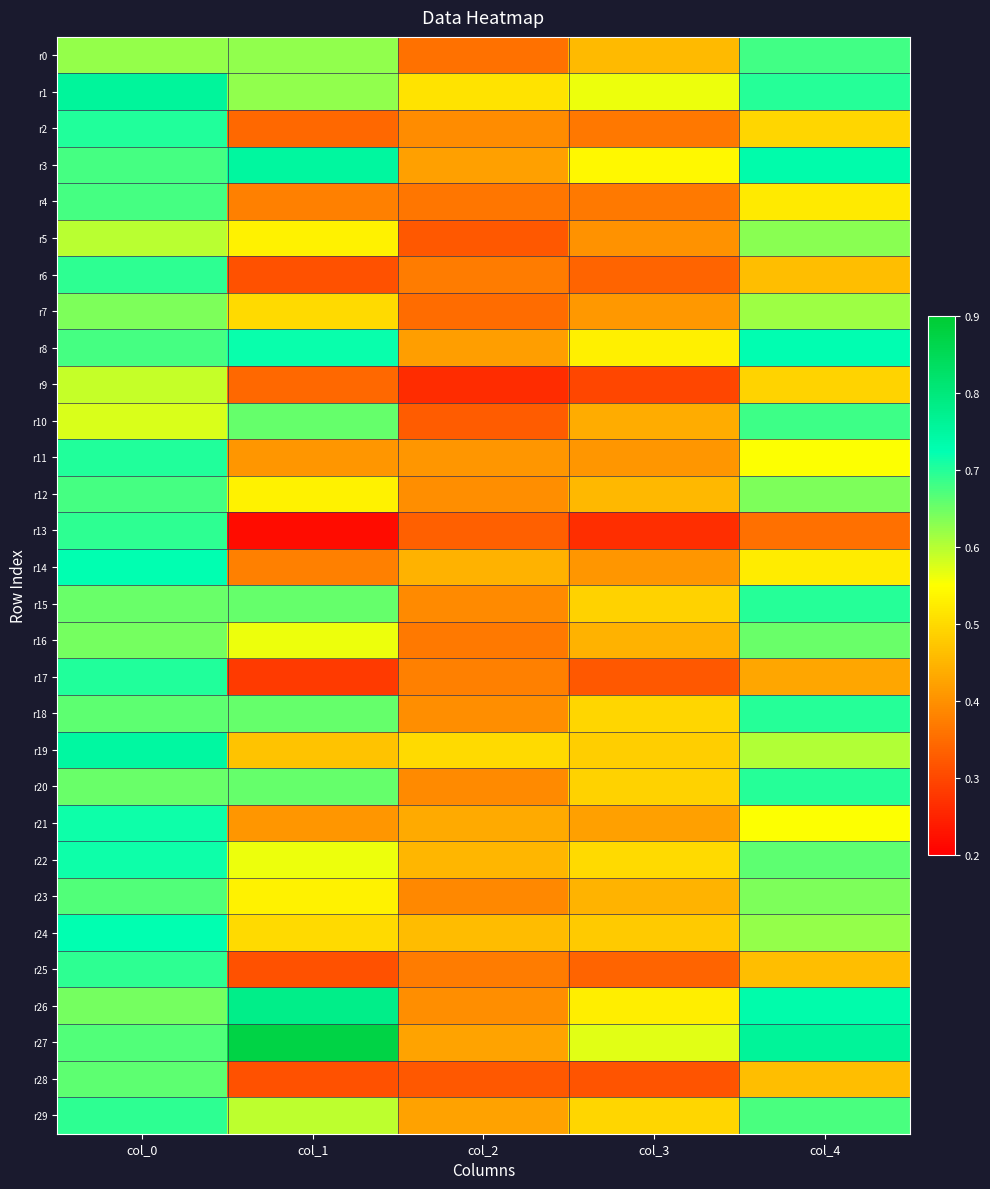

At which category is the sum across all series the highest?

col_0